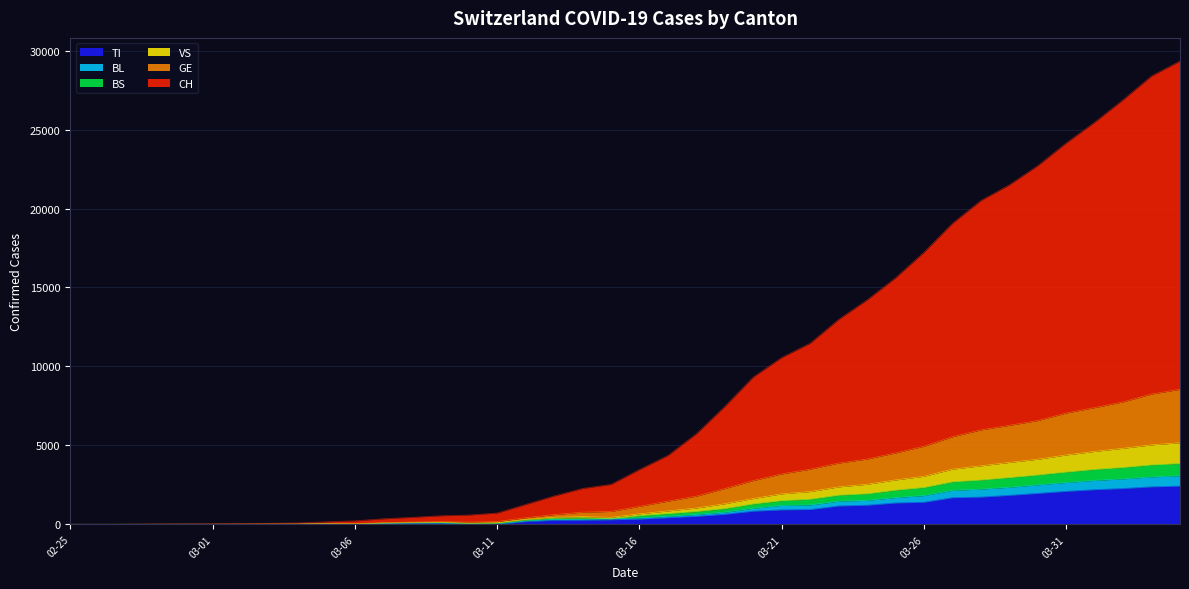

True or false: BS and BL intersect in this chart.

False